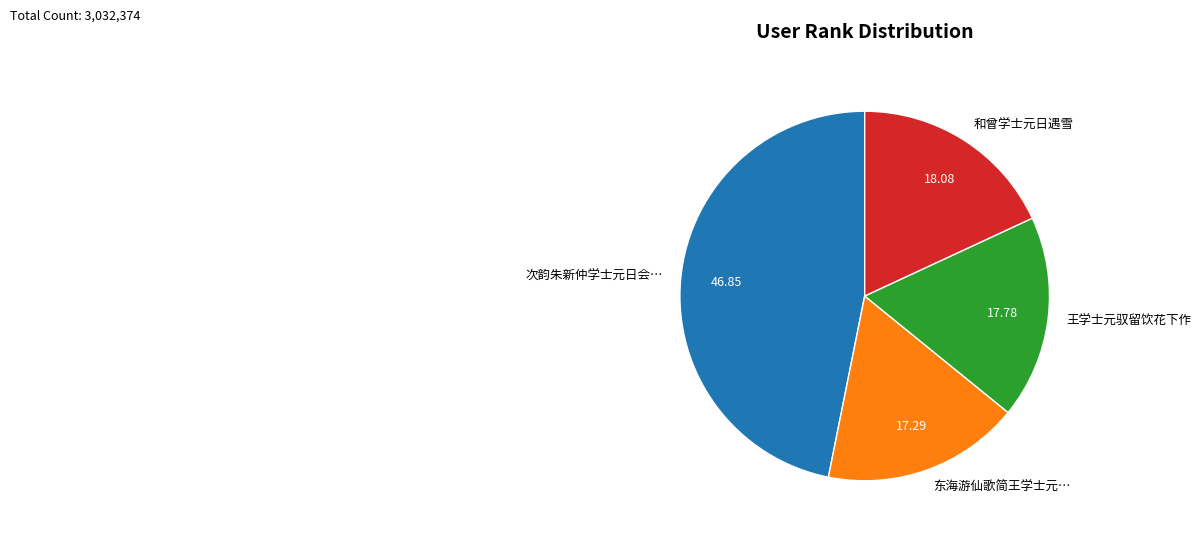

Which slice is the largest?

次韵朱新仲学士元日会…